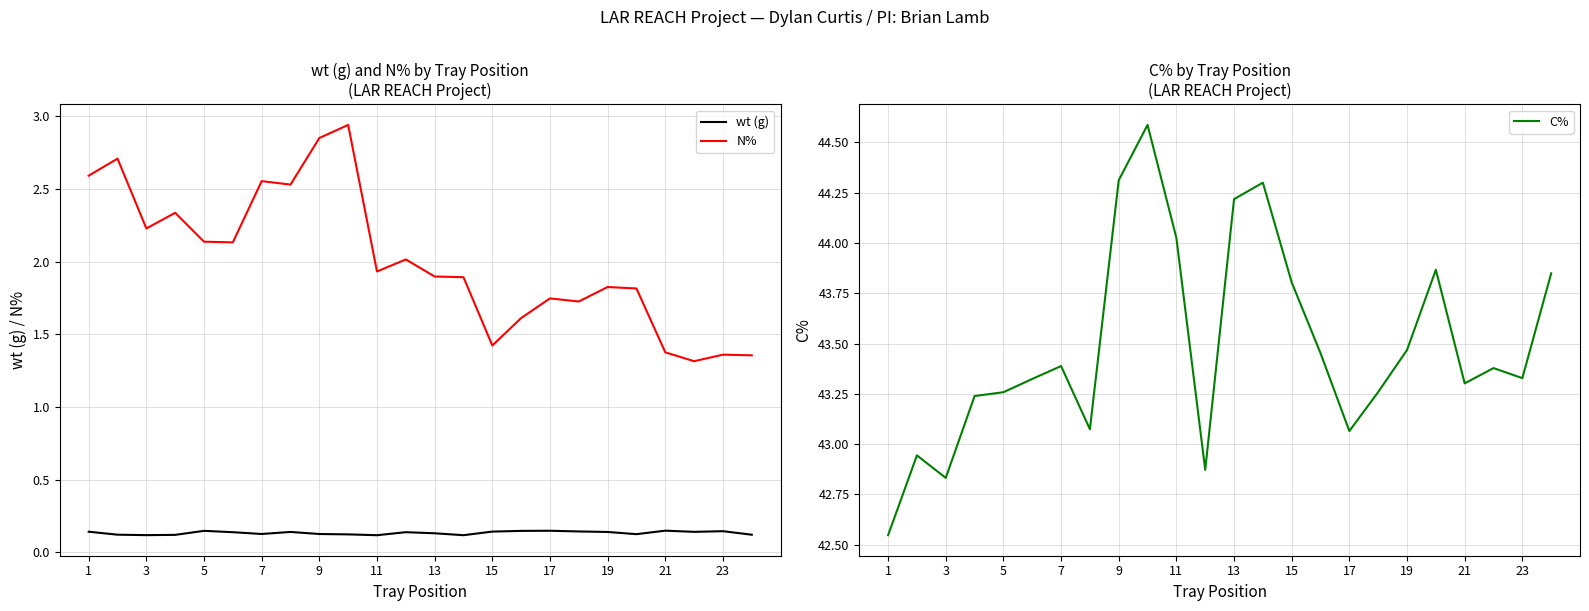

How many interior local valleys does the wt (g) series have?

6